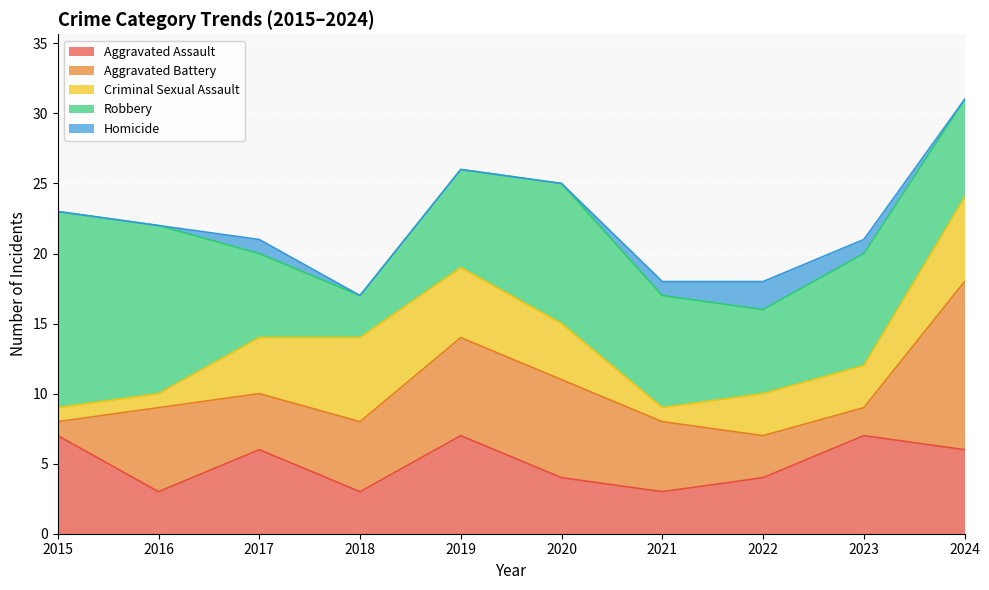

Is it true that Criminal Sexual Assault equals 3 at 2019?

False